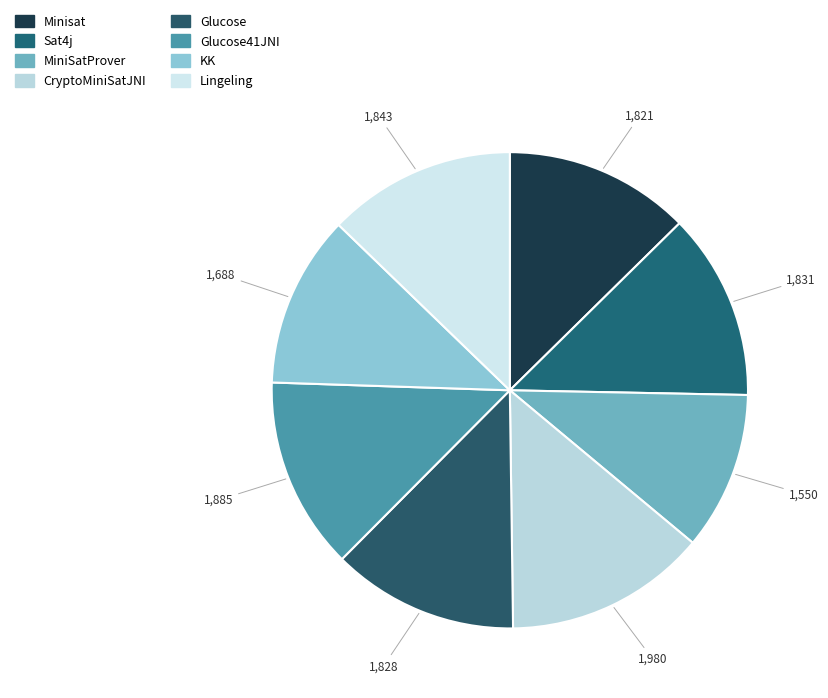

Count the number of slices in the pie.

8